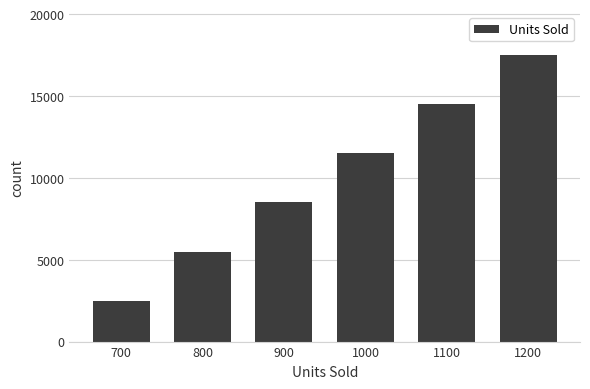

How many bars are there in total?

6